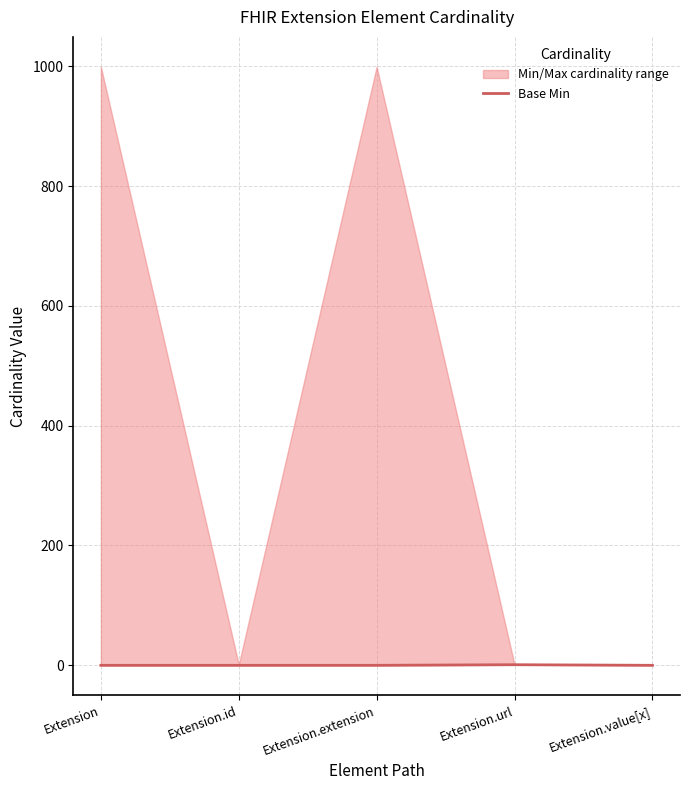

How many lines are shown in the chart?

1